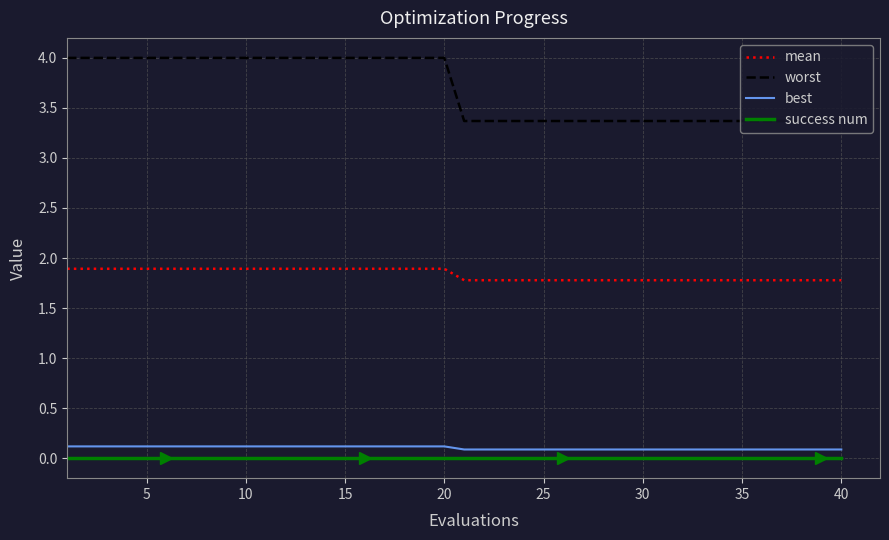

What is the difference between the maximum and minimum values in the worst series?

0.6